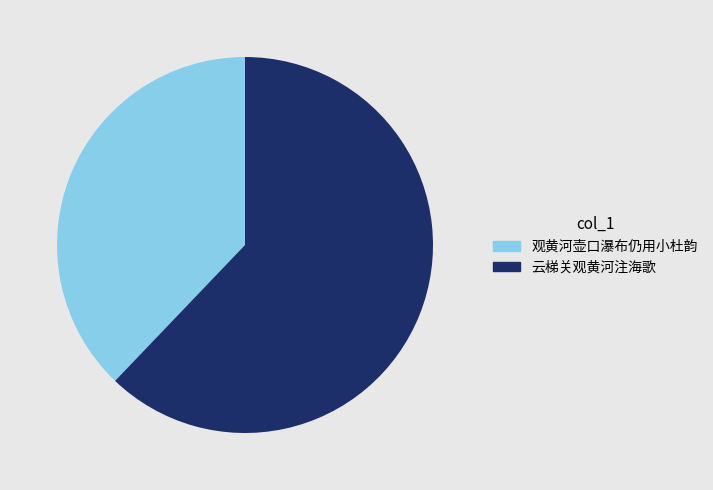

True or false: 云梯关观黄河注海歌 accounts for 62% of the total.

True